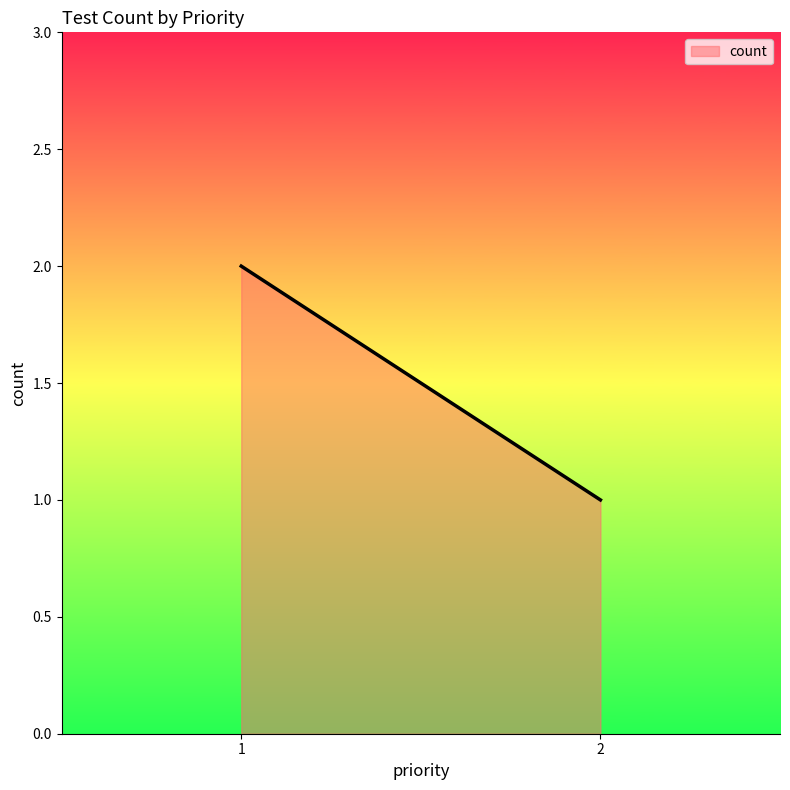

What is the sum of all values?

3